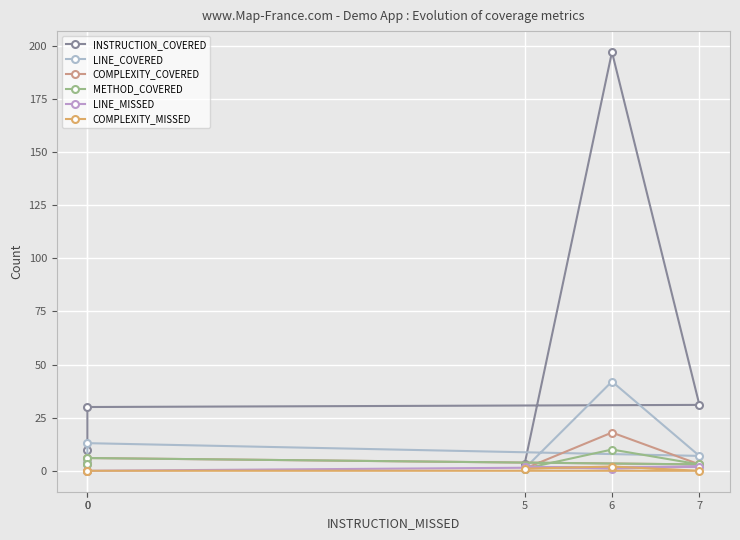

At which category does the chart reach its peak across all series?

6